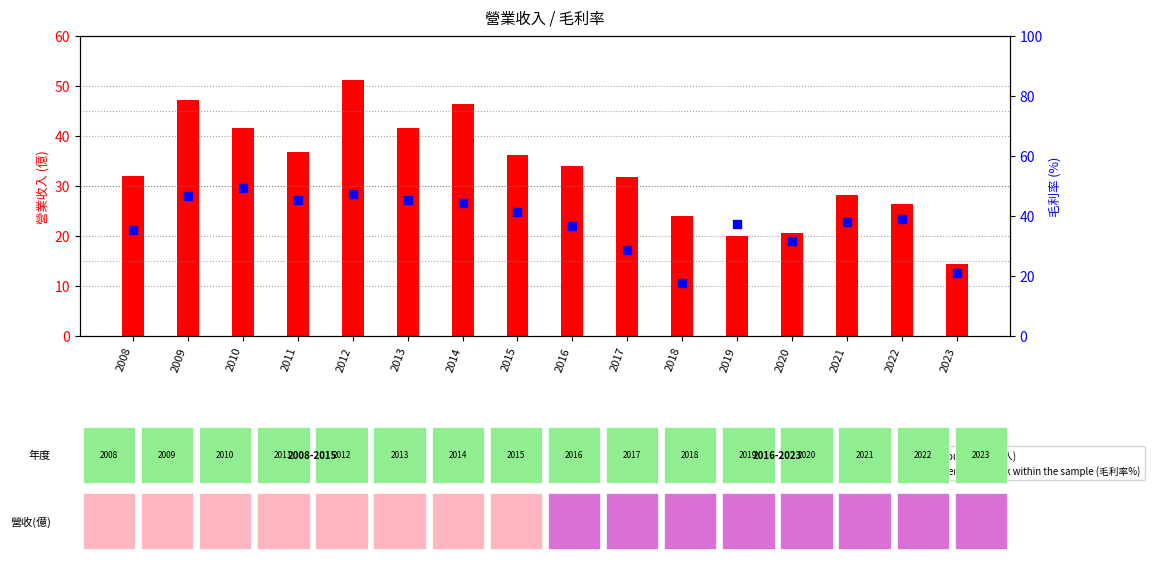

What is the total value across all series at 2019?

57.4